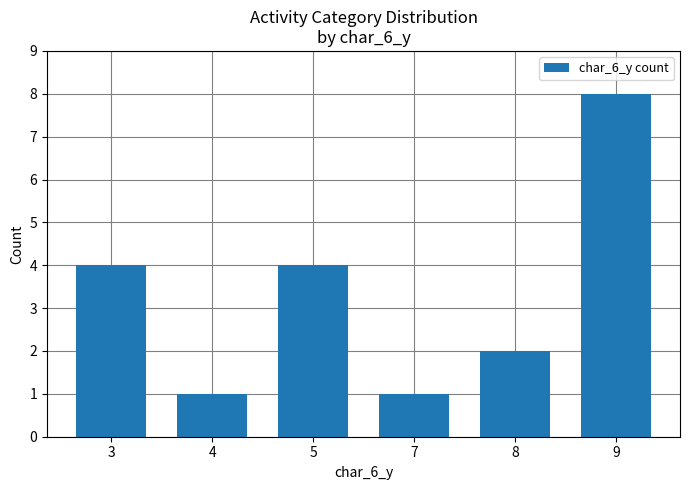

What is the difference between the maximum and minimum values?

7